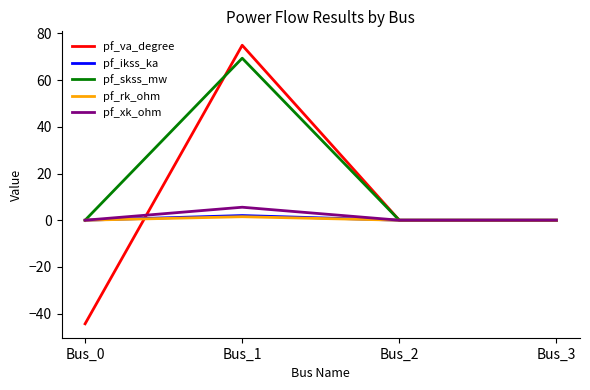

What is the sum of the pf_rk_ohm values at Bus_0 and Bus_1?

1.5